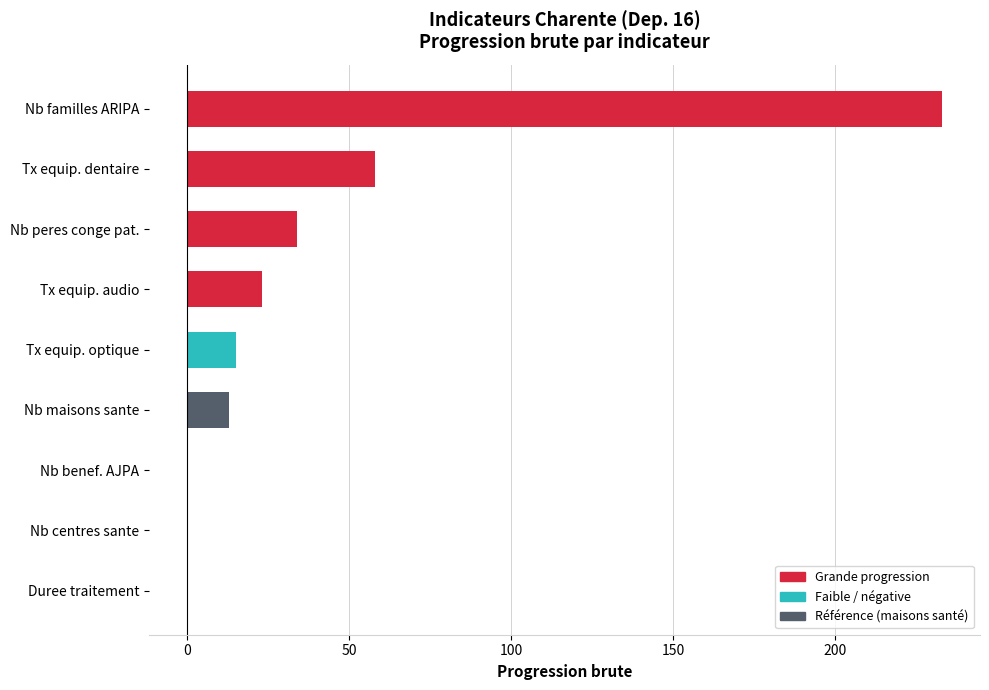

What is the maximum value shown in the chart?

233.0